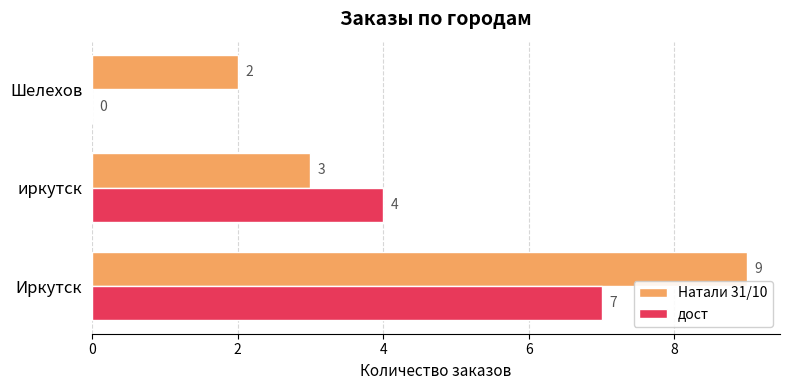

How many categories are shown in the chart?

3